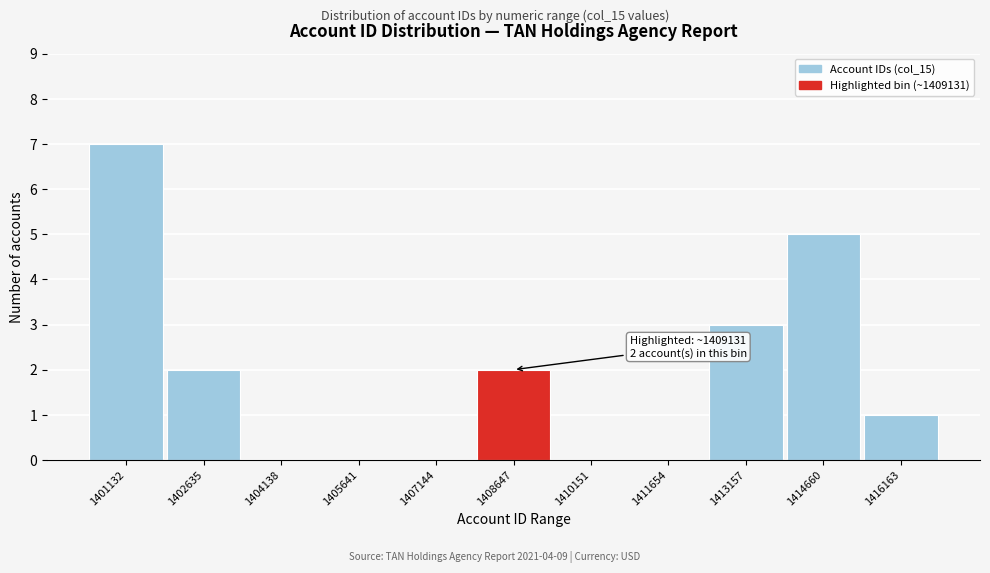

Reading left to right, transcribe all the data shown in this chart.

1401132=7	1402635=2	1404138=0	1405641=0	1407144=0	1408647=2	1410151=0	1411654=0	1413157=3	1414660=5	1416163=1